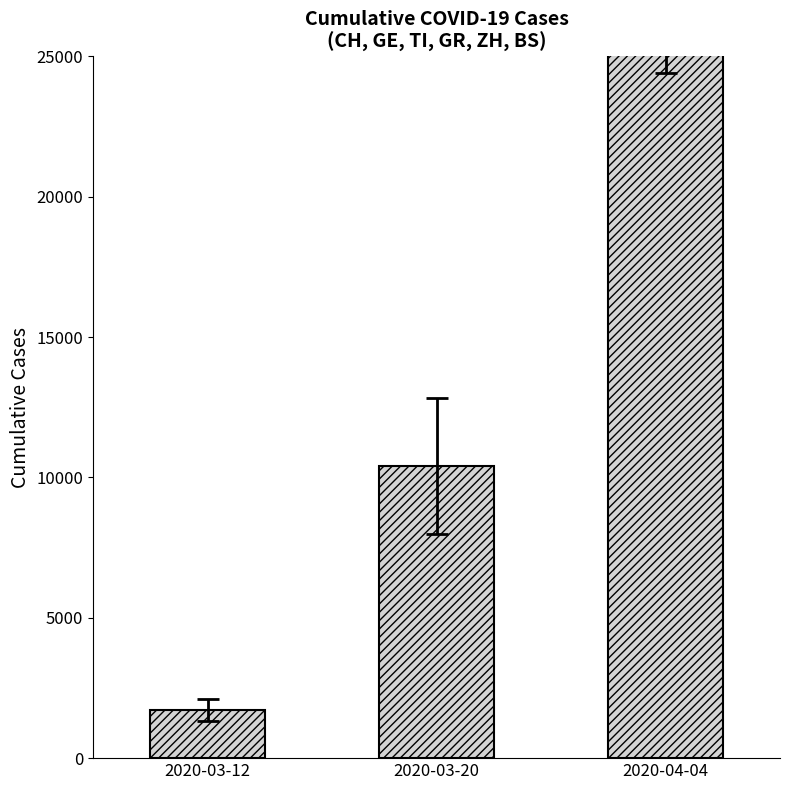

What is the difference between the maximum and minimum values?

30065